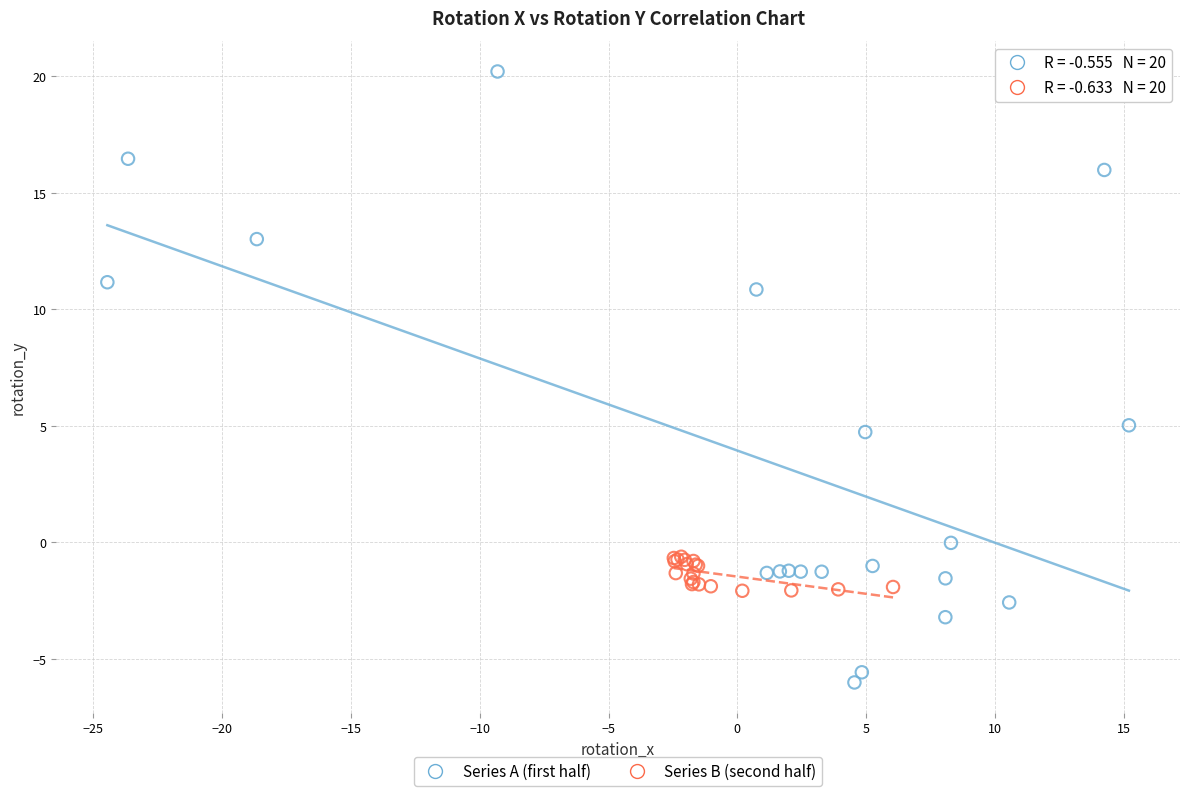

Which series reaches the maximum Y coordinate?

Series A (first half)